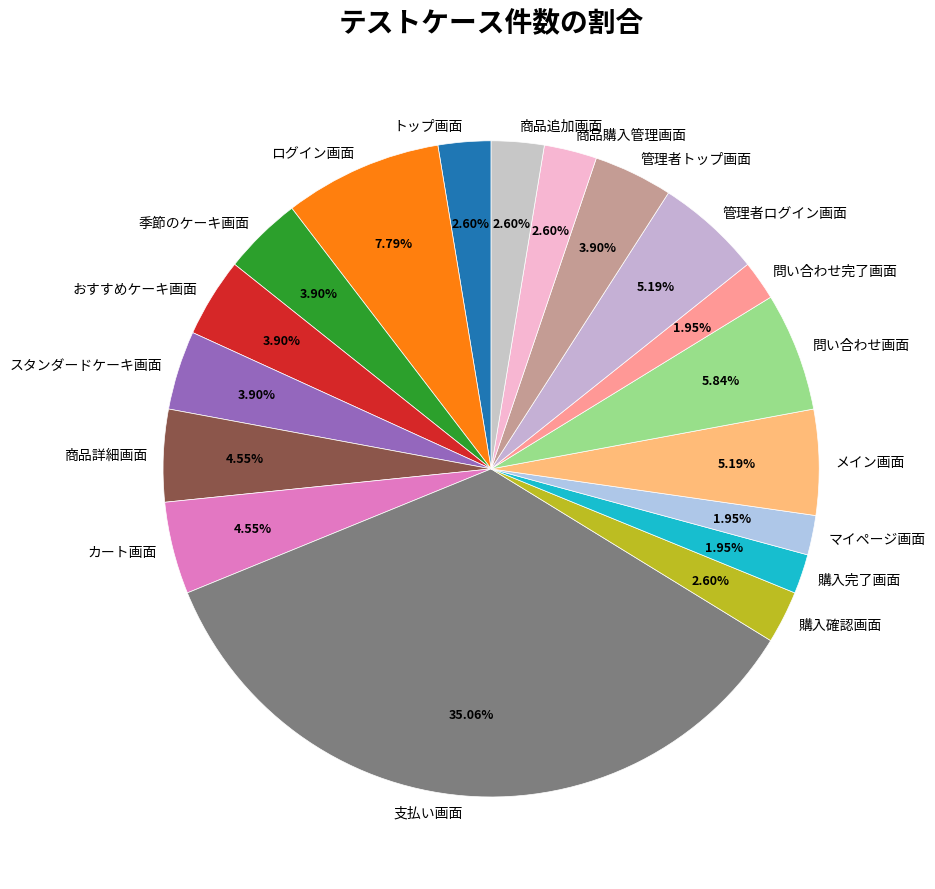

Which category has the biggest portion of the pie?

支払い画面